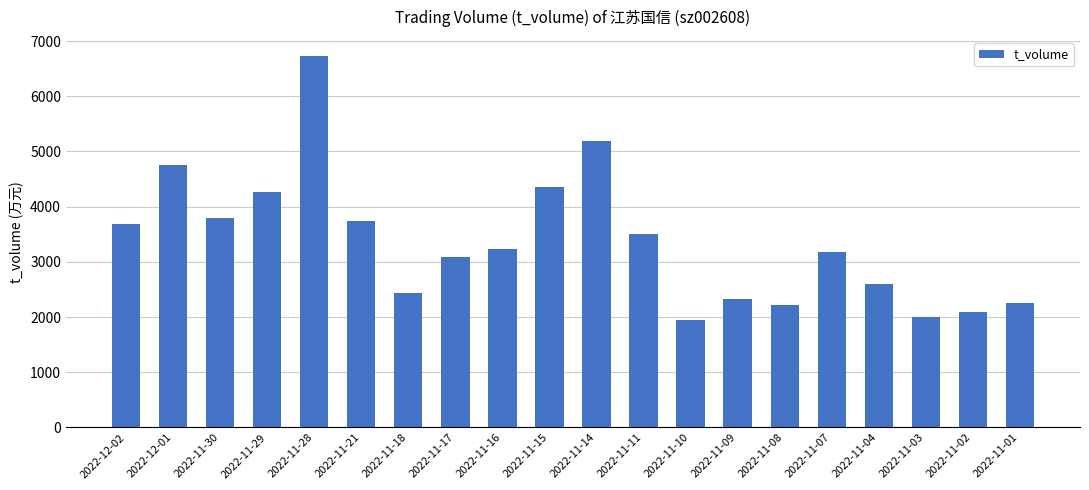

Read the value at 2022-11-10, to the nearest 50.

1950